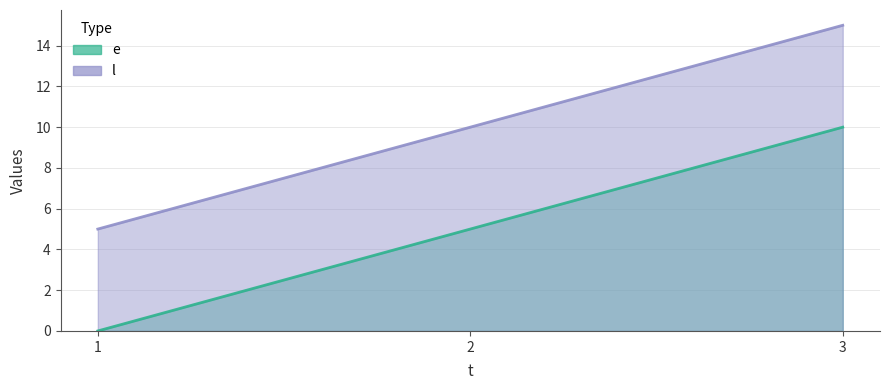

How many lines are shown in the chart?

2